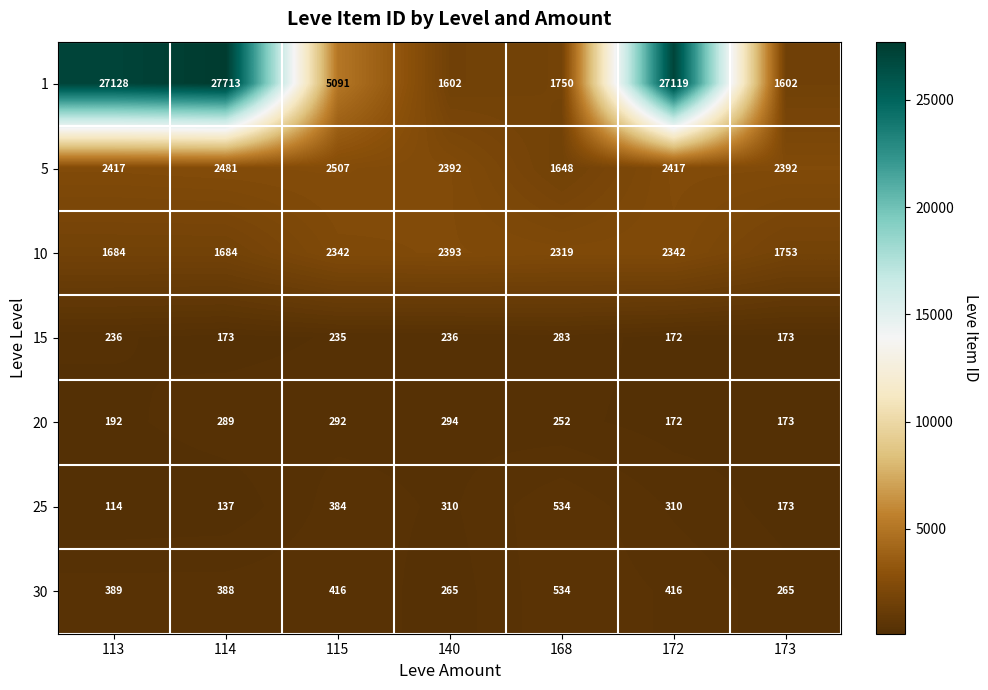

The 20 series shows 102 at 140. True or false?

False